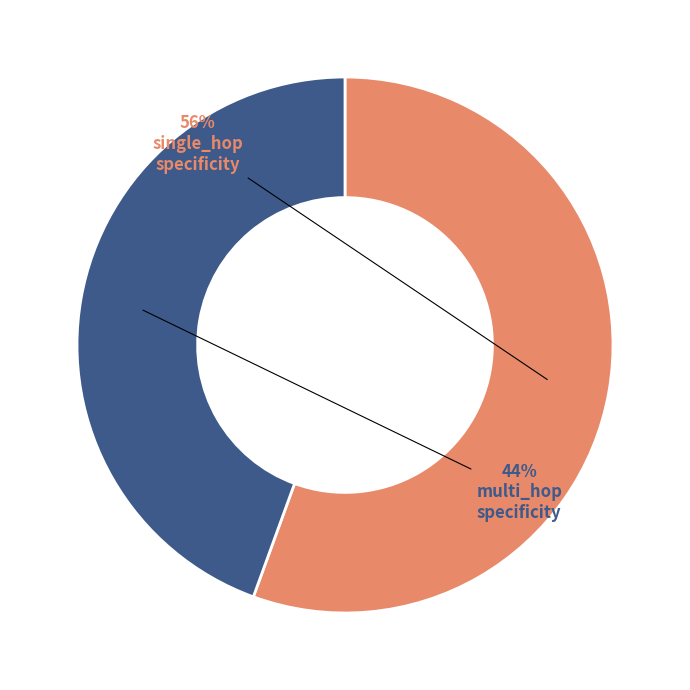

Is there a majority slice in this chart?

Yes